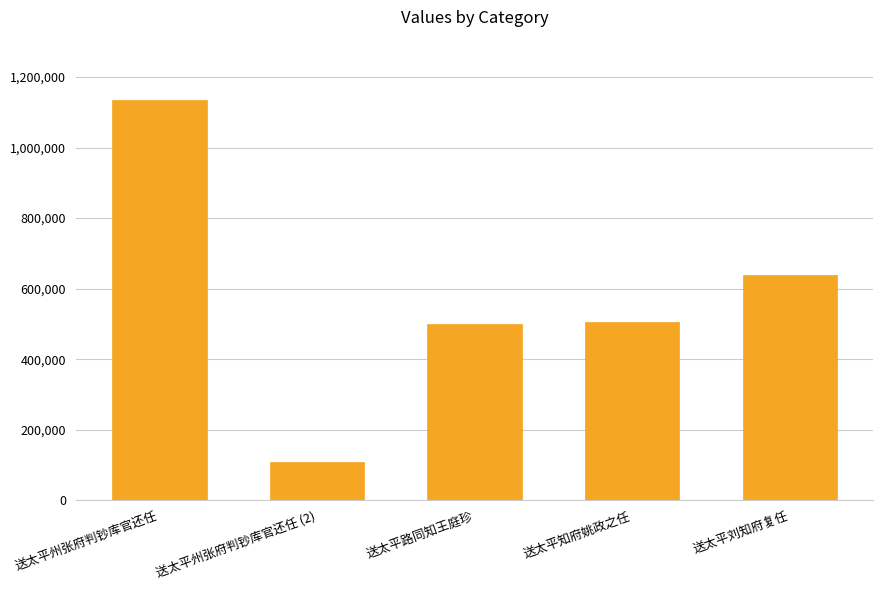

What is the greatest value displayed?

1135265